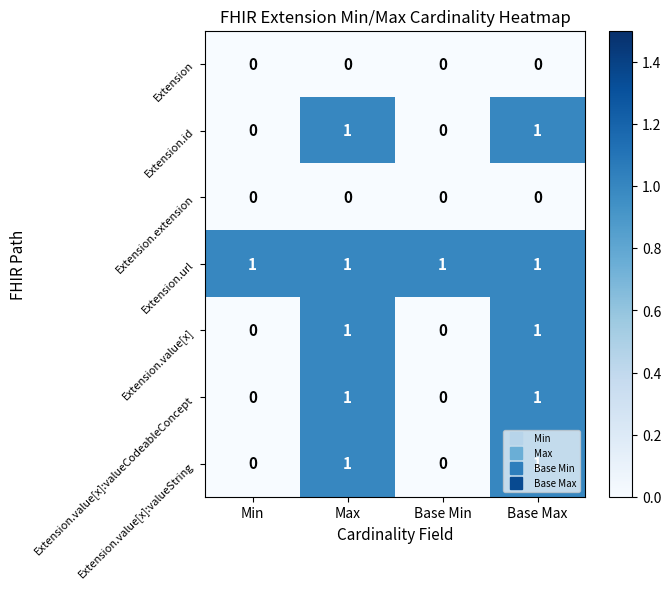

At how many categories does at least one series exceed 0?

4